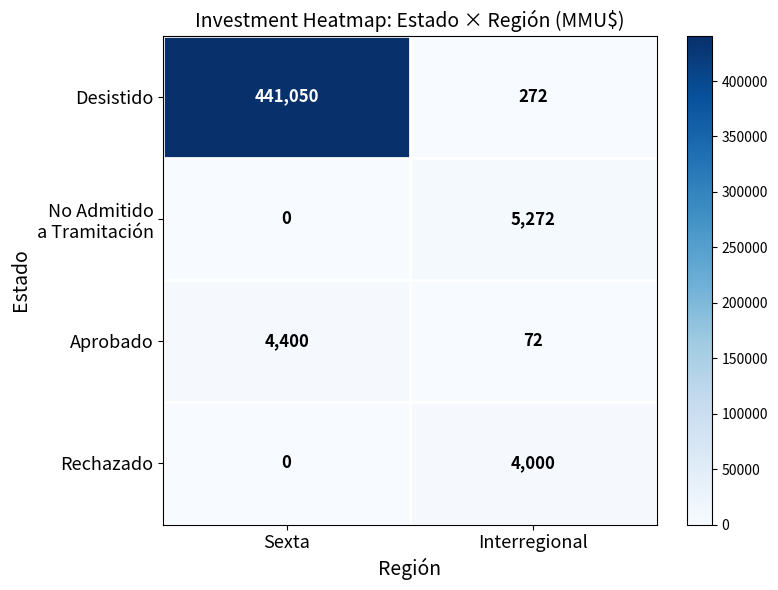

What is the total value across all series at Interregional?

9616